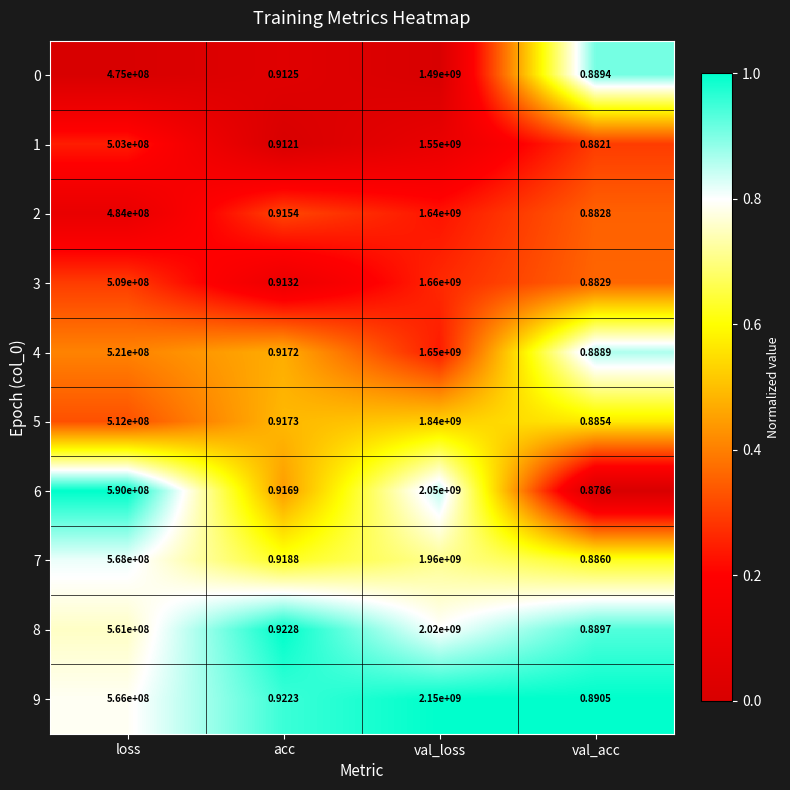

List the labels in order of 3 value, smallest first.

val_acc, acc, loss, val_loss